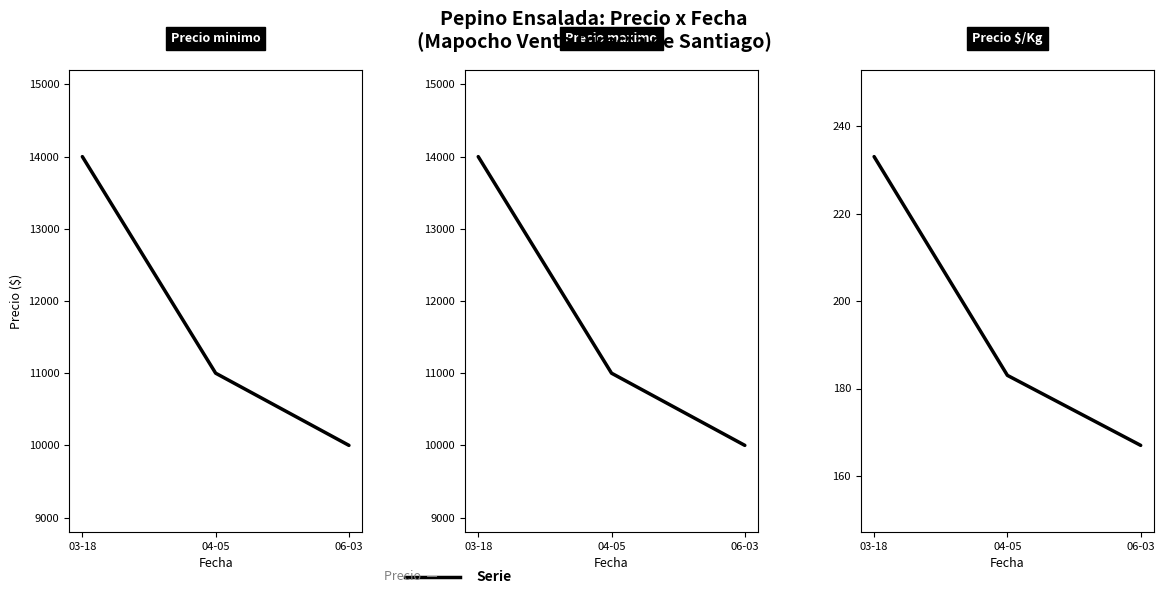

What is the total value across all series at 04-05?

22183